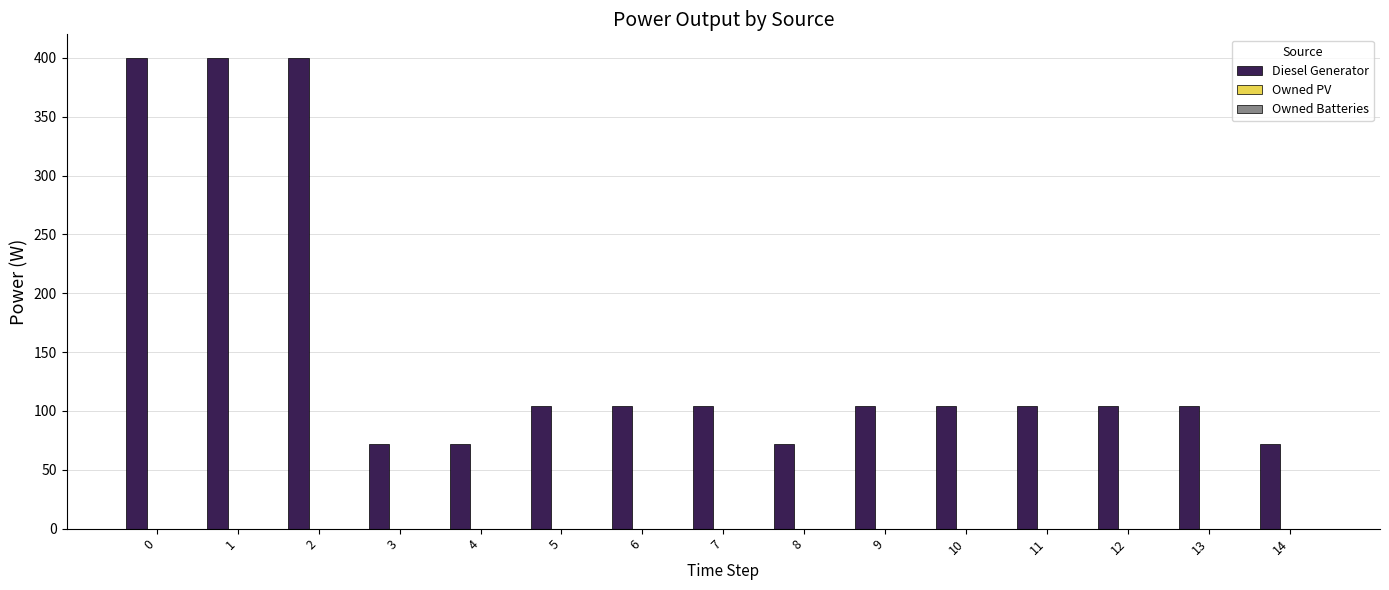

Reading left to right, what are all the values shown in this chart?

400.0	400.0	400.0	72.0	72.0	104.0	104.0	104.0	72.0	104.0	104.0	104.0	104.0	104.0	72.0